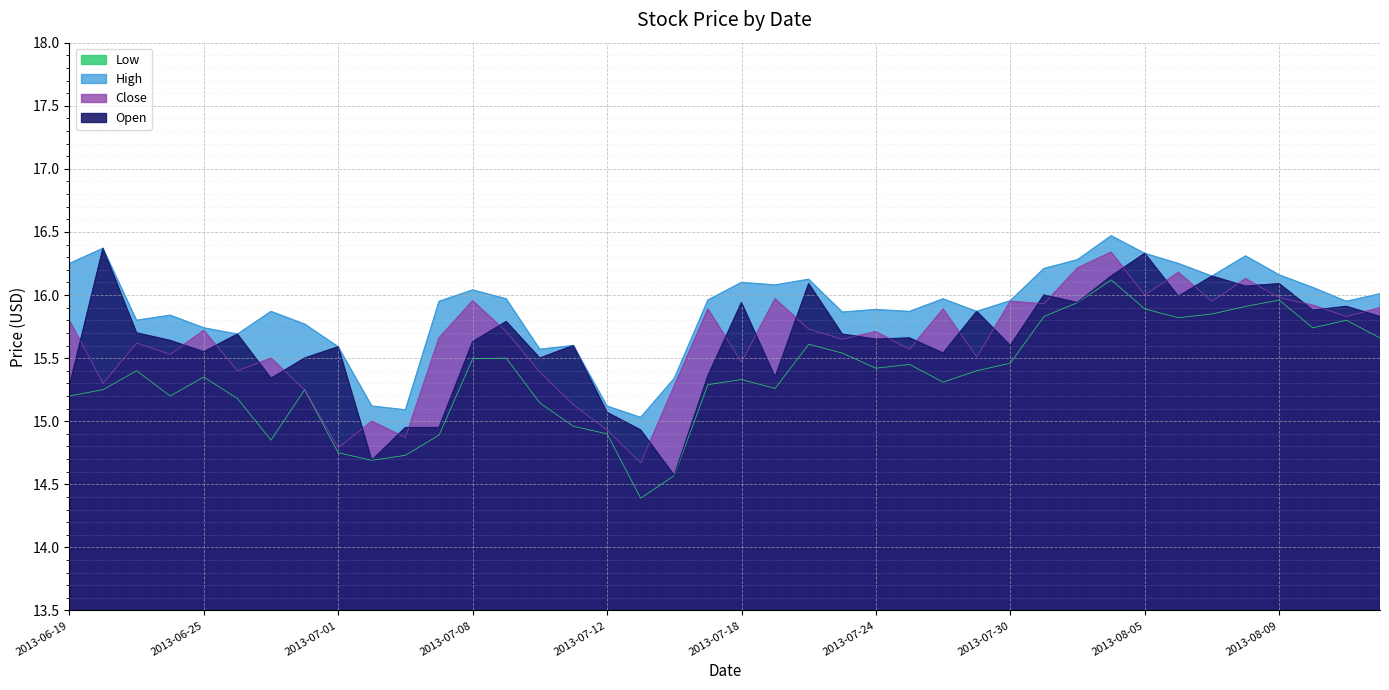

Rank the series at 2013-08-02 from lowest to highest value.

Low, Open, Close, High